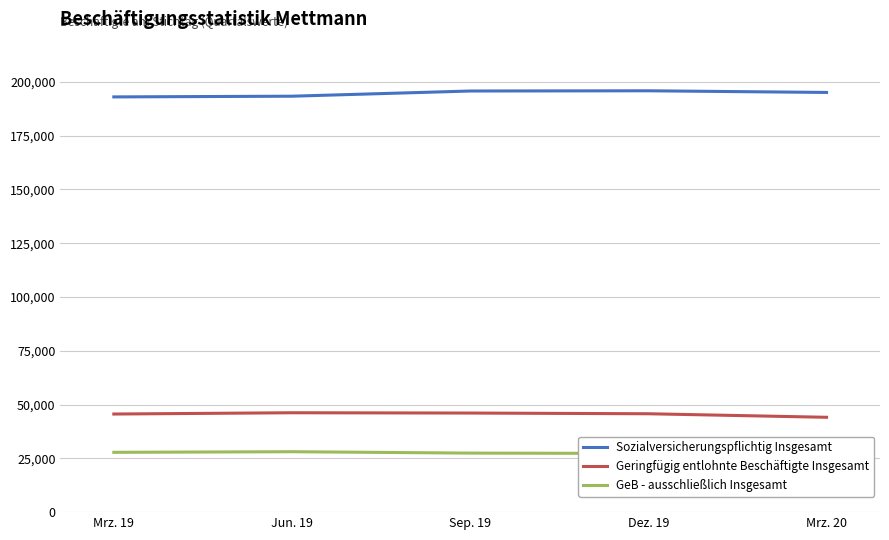

What is the highest value of the GeB - ausschließlich Insgesamt series?

28089